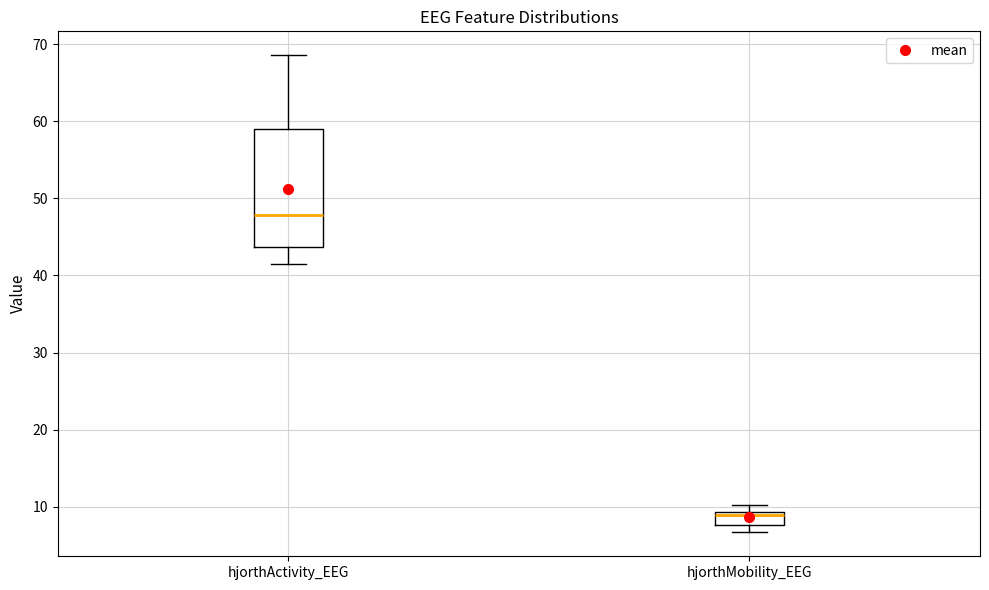

Where does the lower whisker of the box for hjorthActivity_EEG end on the y-axis? The values are not printed on the chart, so give them approximately, as read against the axis.

41